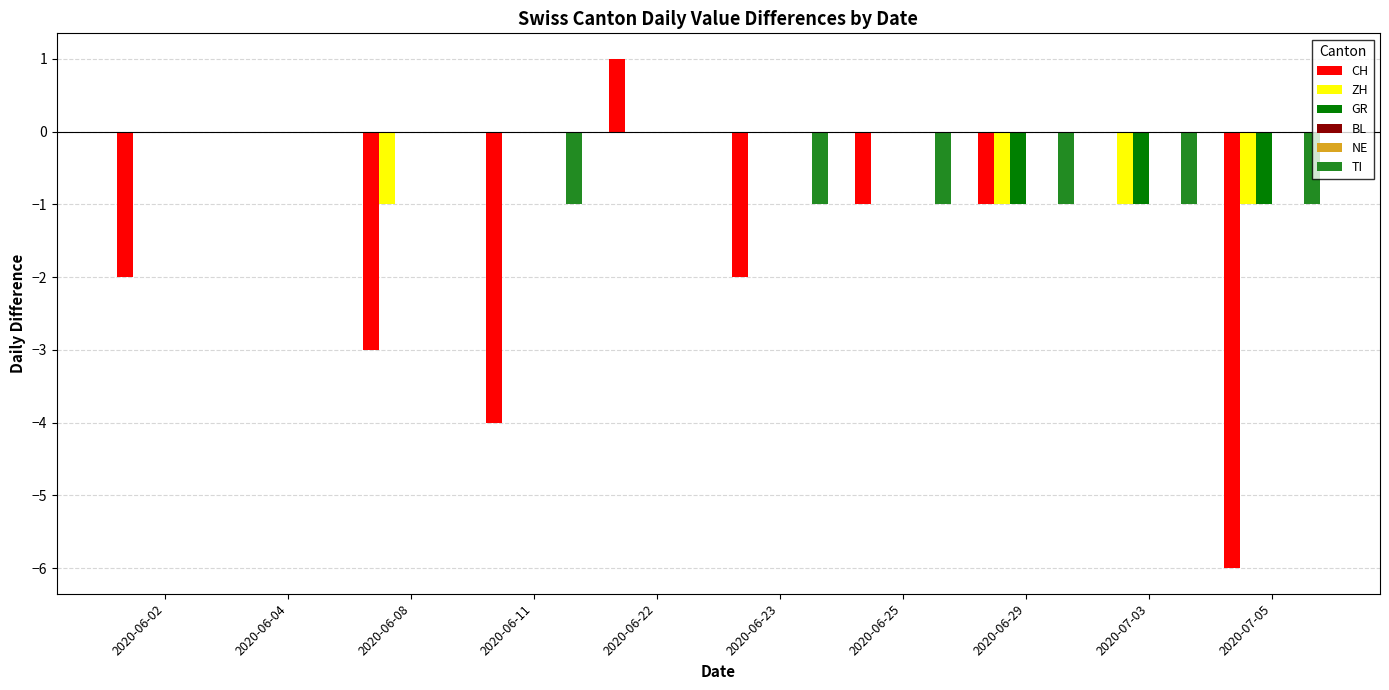

Which category has the lowest value across all series?

2020-07-05